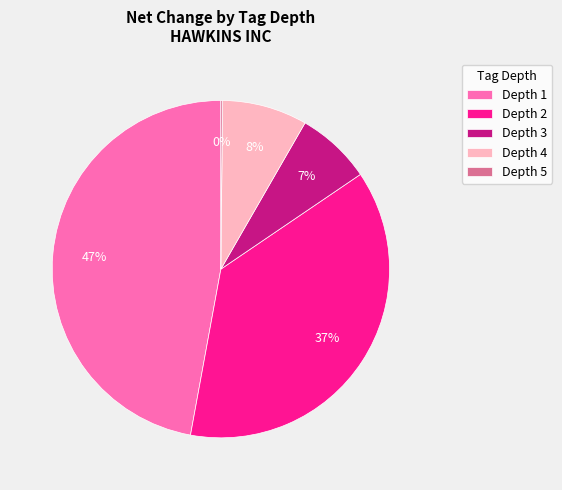

The Depth 4 slice represents 1% of the pie. True or false?

False